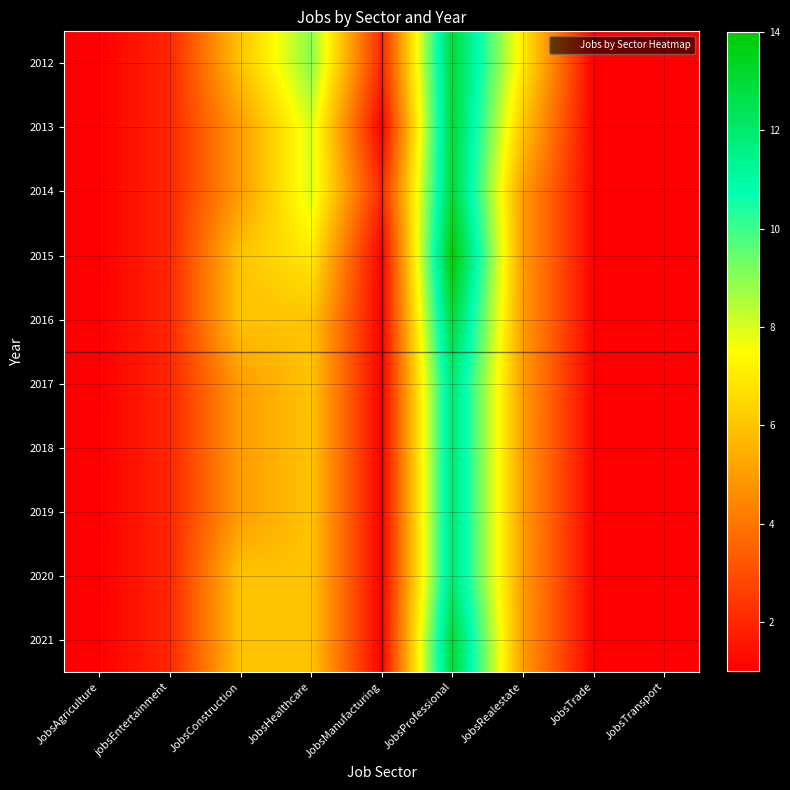

Reading left to right, transcribe all the data shown in this chart.

2012: JobsAgriculture=1	jobsEntertainment=2	JobsConstruction=6	JobsHealthcare=9	JobsManufacturing=2	JobsProfessional=13	JobsRealestate=7	JobsTrade=1	JobsTransport=1
2013: JobsAgriculture=1	jobsEntertainment=2	JobsConstruction=5	JobsHealthcare=8	JobsManufacturing=1	JobsProfessional=13	JobsRealestate=6	JobsTrade=1	JobsTransport=1
2014: JobsAgriculture=1	jobsEntertainment=2	JobsConstruction=5	JobsHealthcare=8	JobsManufacturing=2	JobsProfessional=13	JobsRealestate=5	JobsTrade=1	JobsTransport=1
2015: JobsAgriculture=1	jobsEntertainment=2	JobsConstruction=6	JobsHealthcare=7	JobsManufacturing=1	JobsProfessional=14	JobsRealestate=5	JobsTrade=1	JobsTransport=1
2016: JobsAgriculture=1	jobsEntertainment=2	JobsConstruction=6	JobsHealthcare=6	JobsManufacturing=1	JobsProfessional=13	JobsRealestate=5	JobsTrade=1	JobsTransport=1
2017: JobsAgriculture=1	jobsEntertainment=2	JobsConstruction=5	JobsHealthcare=6	JobsManufacturing=1	JobsProfessional=12	JobsRealestate=5	JobsTrade=1	JobsTransport=1
2018: JobsAgriculture=1	jobsEntertainment=2	JobsConstruction=5	JobsHealthcare=6	JobsManufacturing=1	JobsProfessional=12	JobsRealestate=5	JobsTrade=1	JobsTransport=1
2019: JobsAgriculture=1	jobsEntertainment=2	JobsConstruction=5	JobsHealthcare=6	JobsManufacturing=1	JobsProfessional=12	JobsRealestate=5	JobsTrade=1	JobsTransport=1
2020: JobsAgriculture=1	jobsEntertainment=2	JobsConstruction=6	JobsHealthcare=6	JobsManufacturing=1	JobsProfessional=12	JobsRealestate=5	JobsTrade=1	JobsTransport=1
2021: JobsAgriculture=1	jobsEntertainment=2	JobsConstruction=6	JobsHealthcare=6	JobsManufacturing=1	JobsProfessional=13	JobsRealestate=5	JobsTrade=1	JobsTransport=1